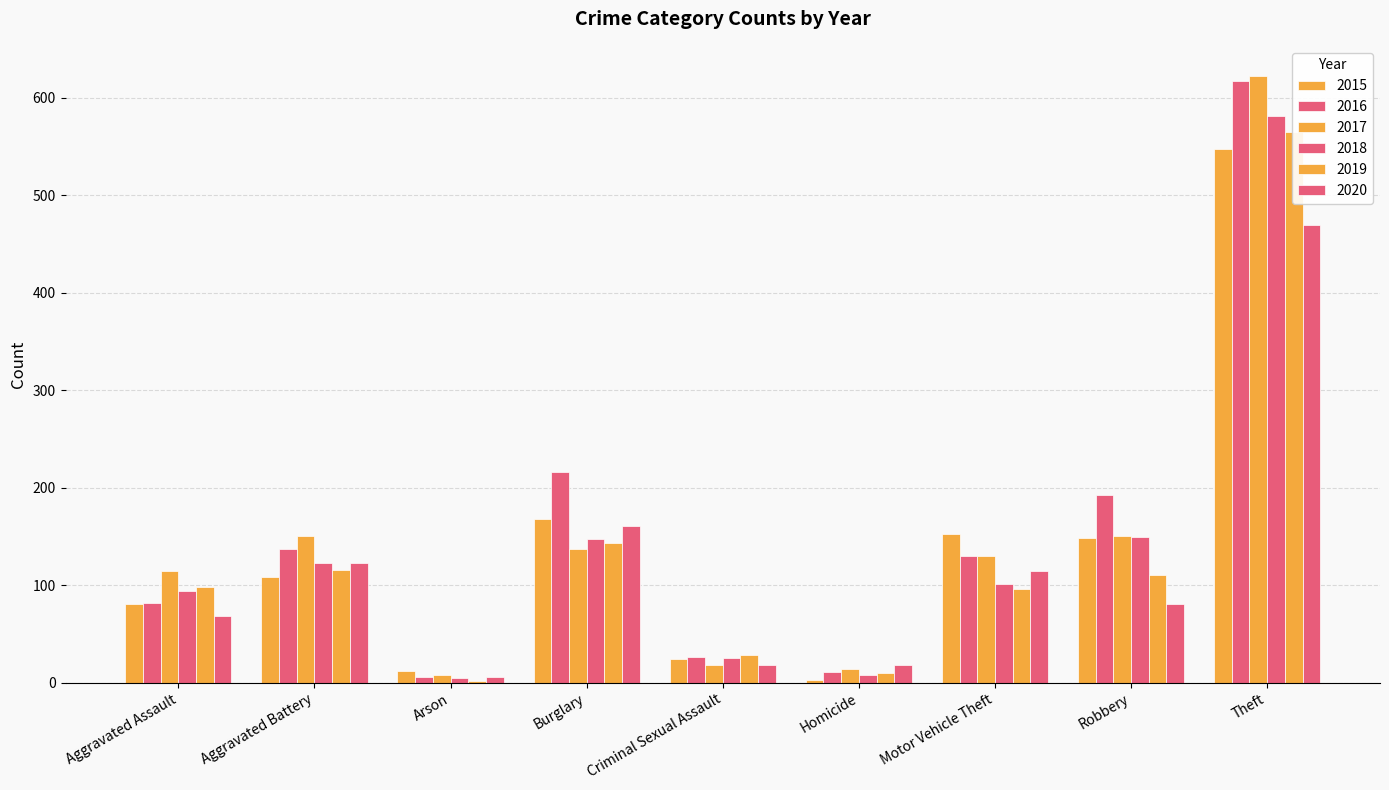

Reading left to right, list all the values displayed in this chart.

2015: 81	108	12	168	24	3	152	148	547
2016: 82	137	6	216	26	11	130	193	617
2017: 115	150	8	137	18	14	130	150	622
2018: 94	123	5	147	25	8	101	149	581
2019: 98	116	2	143	28	10	96	110	565
2020: 68	123	6	161	18	18	115	81	469